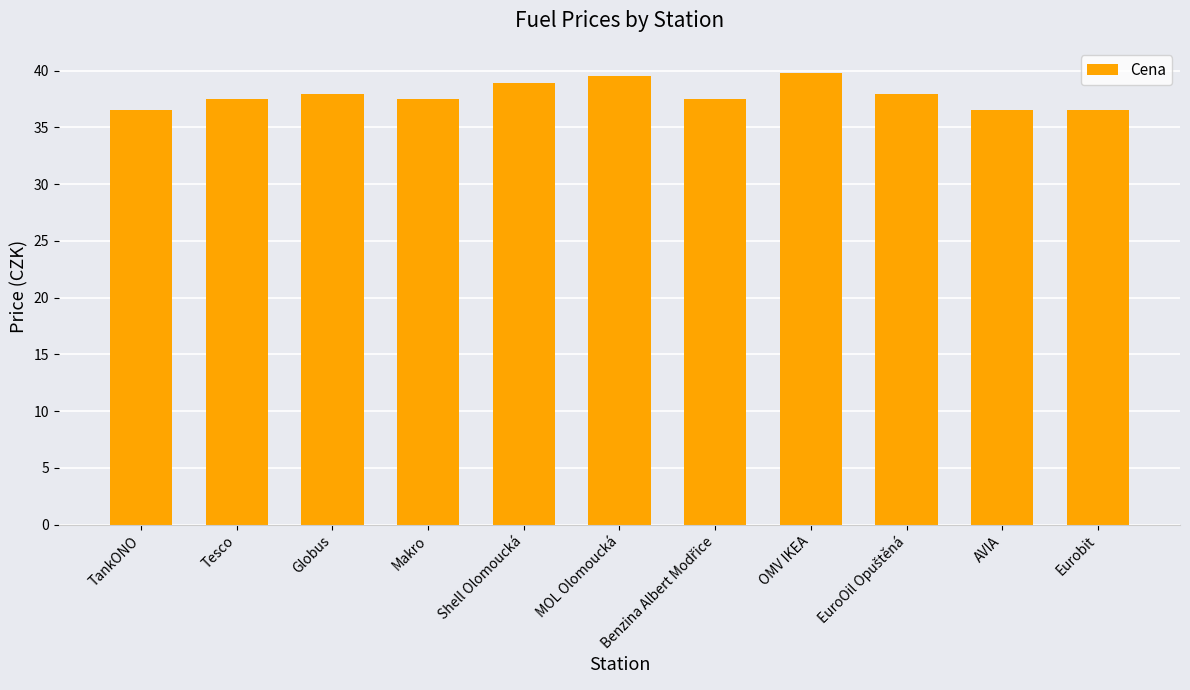

What is the value of the 9th bar from the left?

37.9